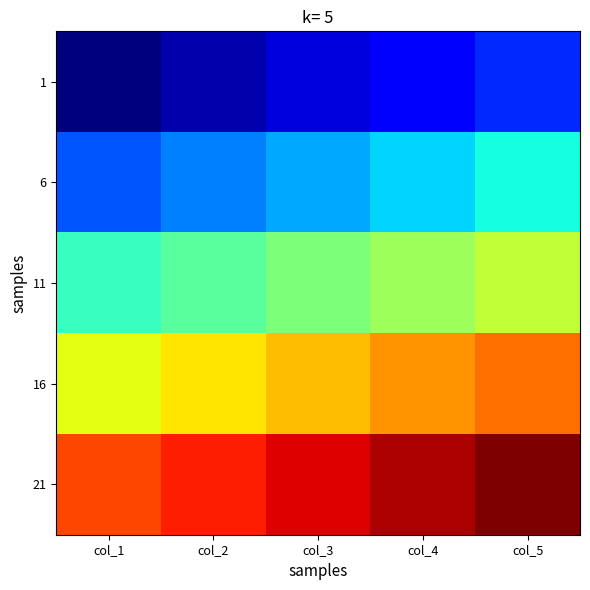

At which category is the sum across all series the highest?

col_5